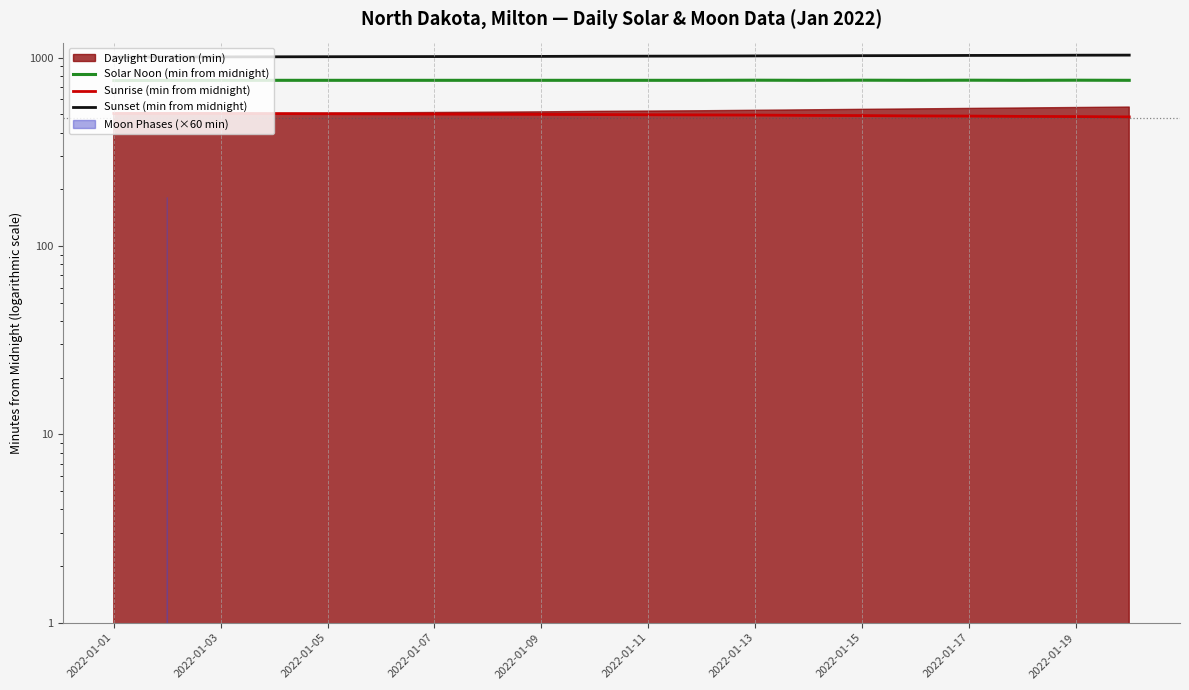

What is the minimum value for Sunset (min from midnight)?

1006